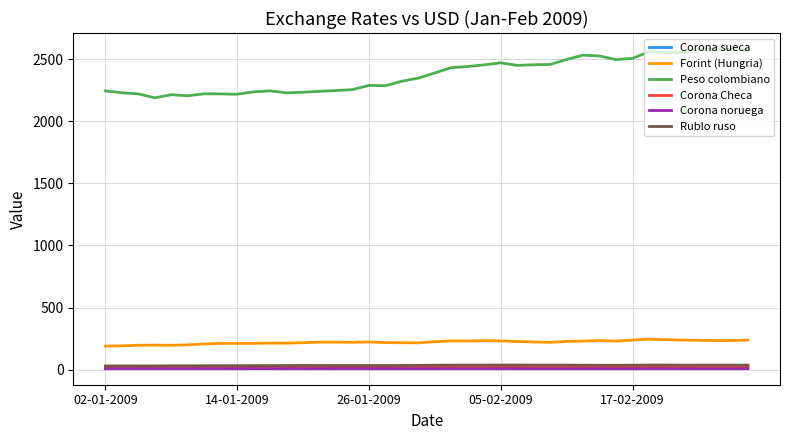

What is the maximum value shown in the chart?

2583.5